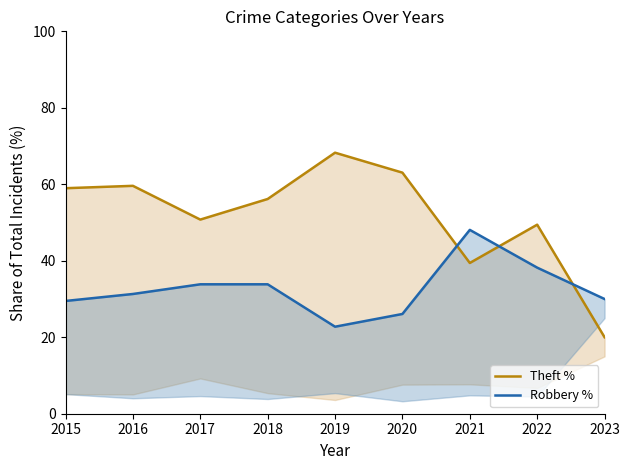

Which series has the largest range (max minus min)?

Theft %